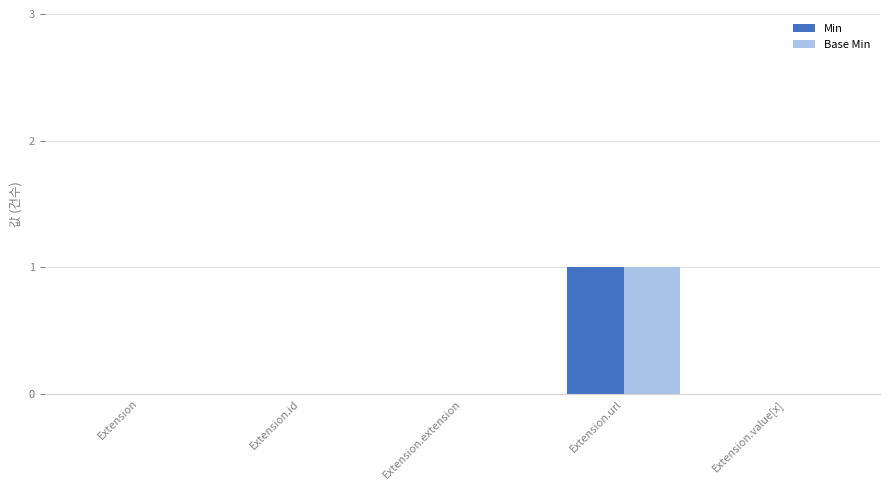

Reading left to right, extract all data points from this chart.

Min: Extension=0	Extension.id=0	Extension.extension=0	Extension.url=1	Extension.value[x]=0
Base Min: Extension=0	Extension.id=0	Extension.extension=0	Extension.url=1	Extension.value[x]=0